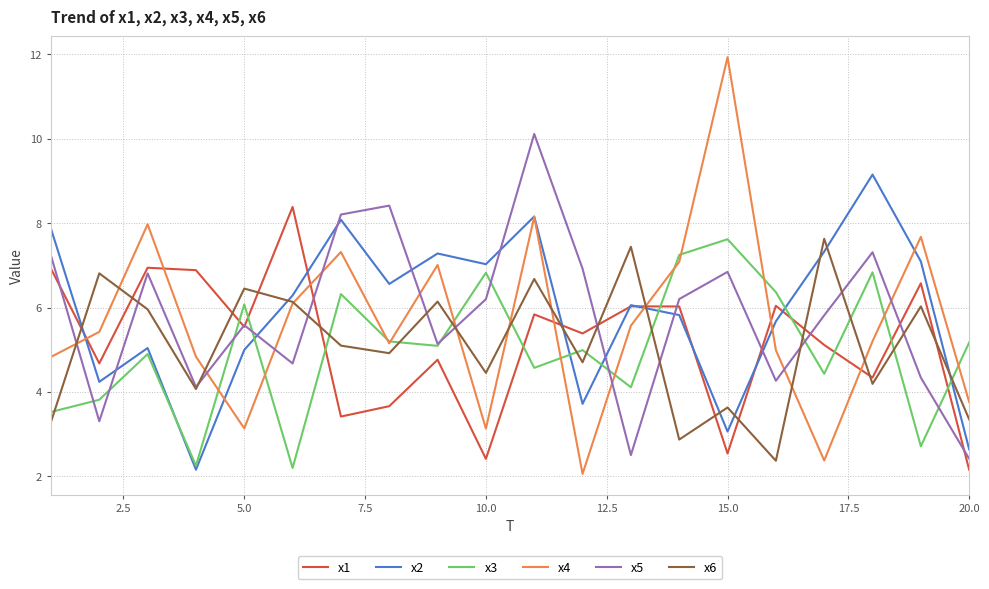

How many lines are shown in the chart?

6